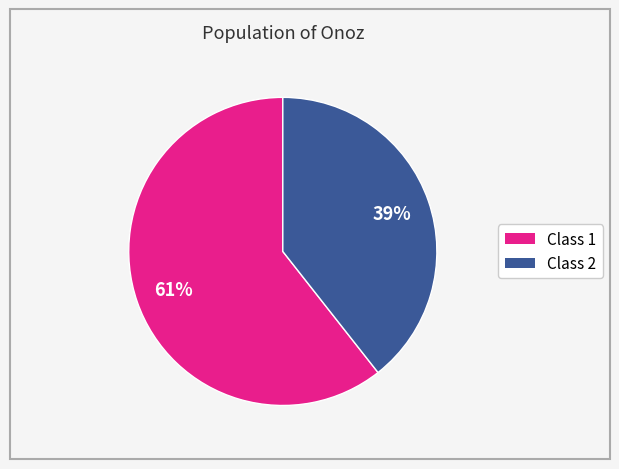

Is there any slice that represents more than half of the pie?

Yes